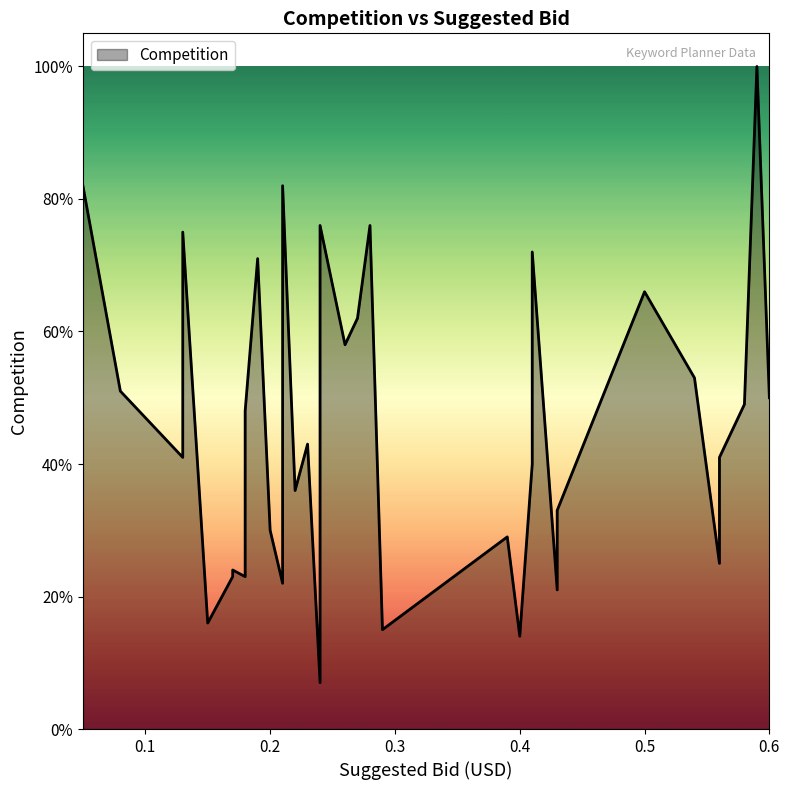

The value at 0.21 is 0.1. True or false?

False